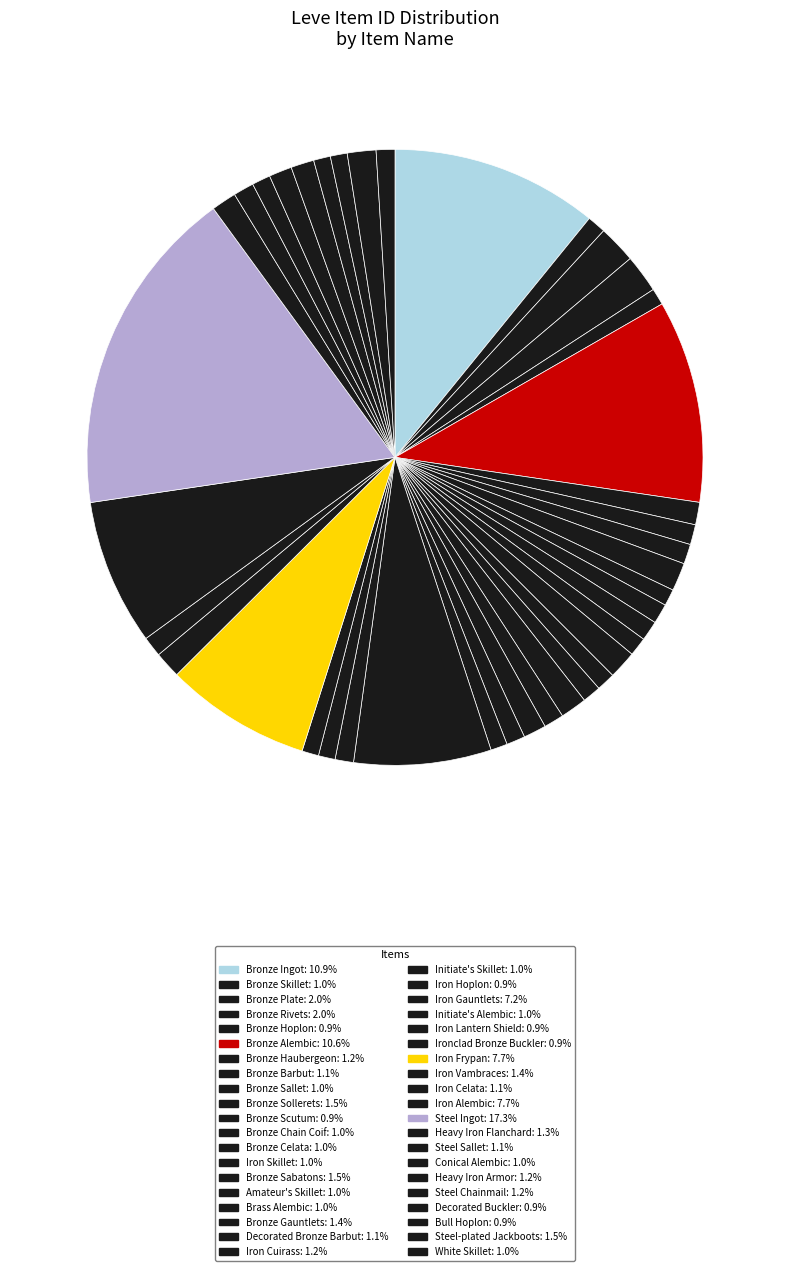

Count the number of slices in the pie.

40